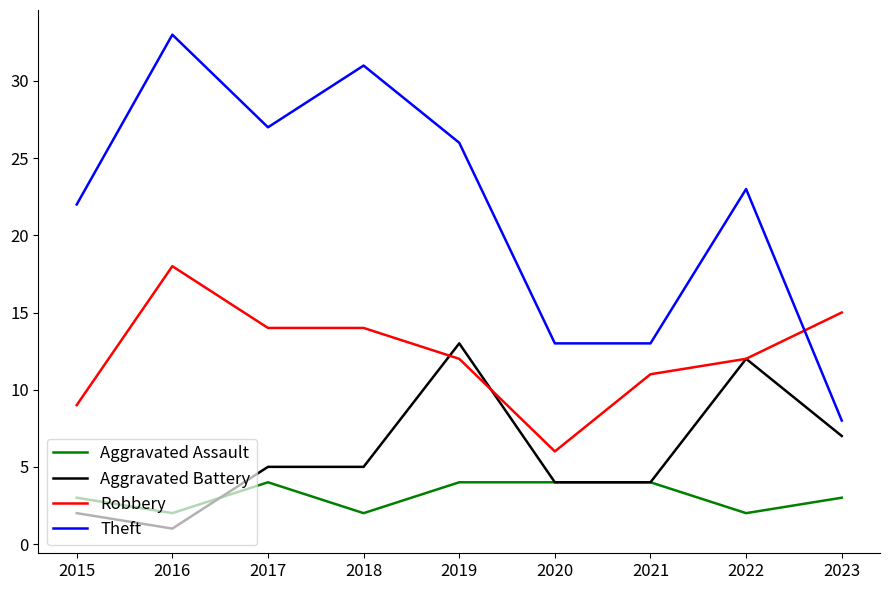

What is the difference between the maximum and minimum values in the Aggravated Battery series?

12